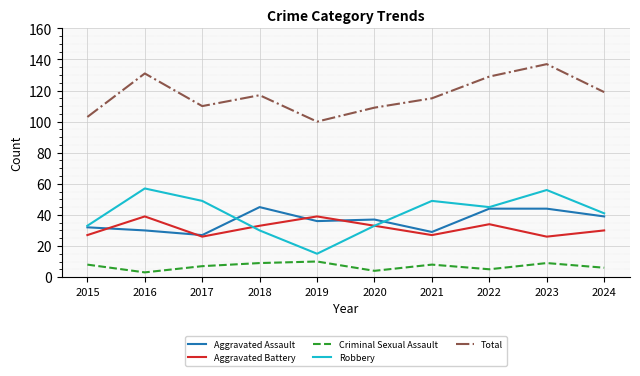

The value of Criminal Sexual Assault at 2019 is 3. True or false?

False